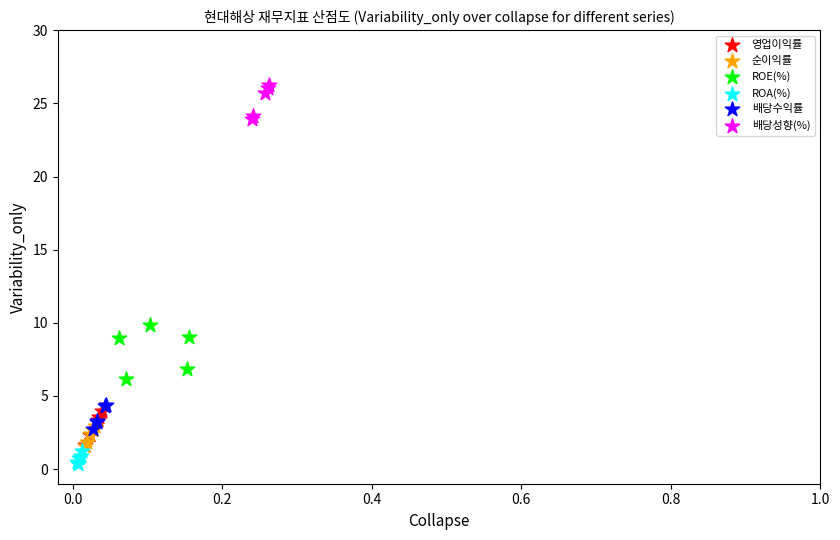

What are all the series names shown in the legend?

영업이익률, 순이익률, ROE(%), ROA(%), 배당수익률, 배당성향(%)